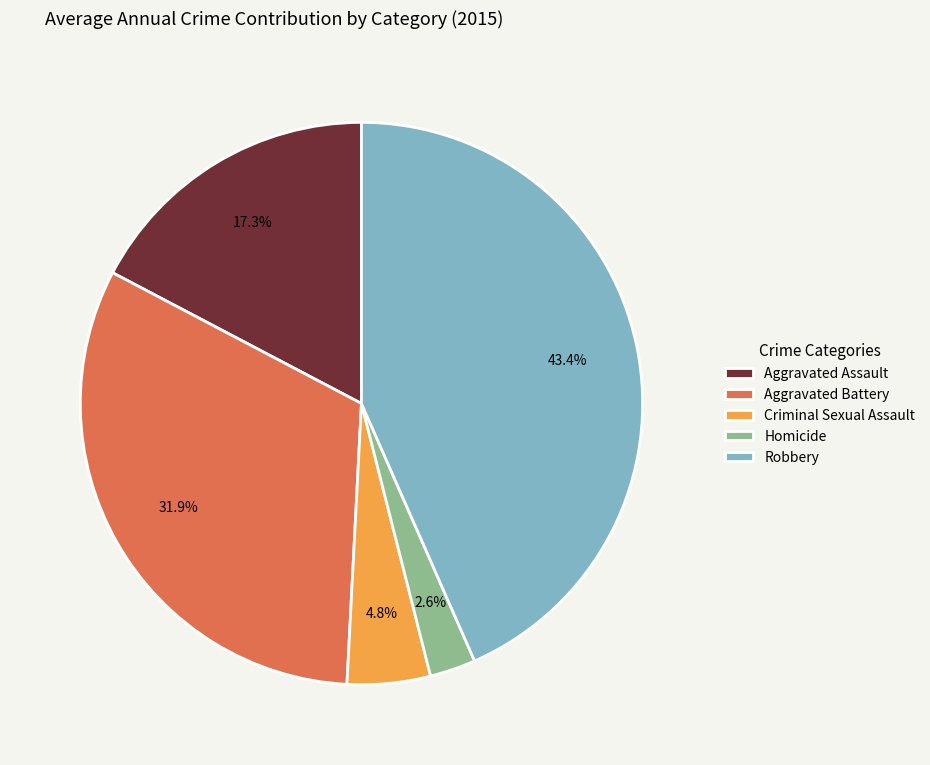

Count the number of slices in the pie.

5